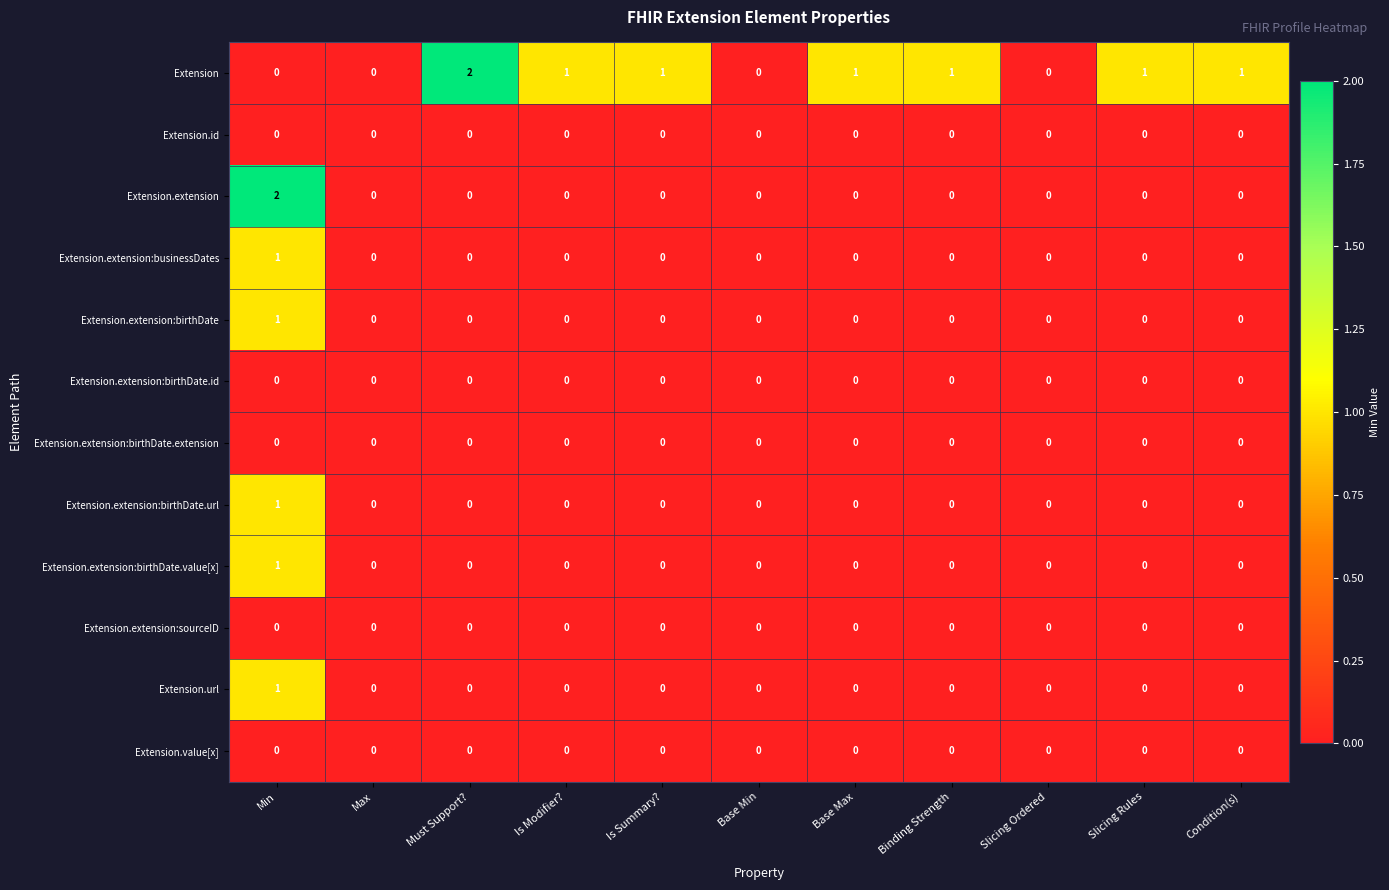

Which series changed the most between Max and Slicing Rules?

Extension